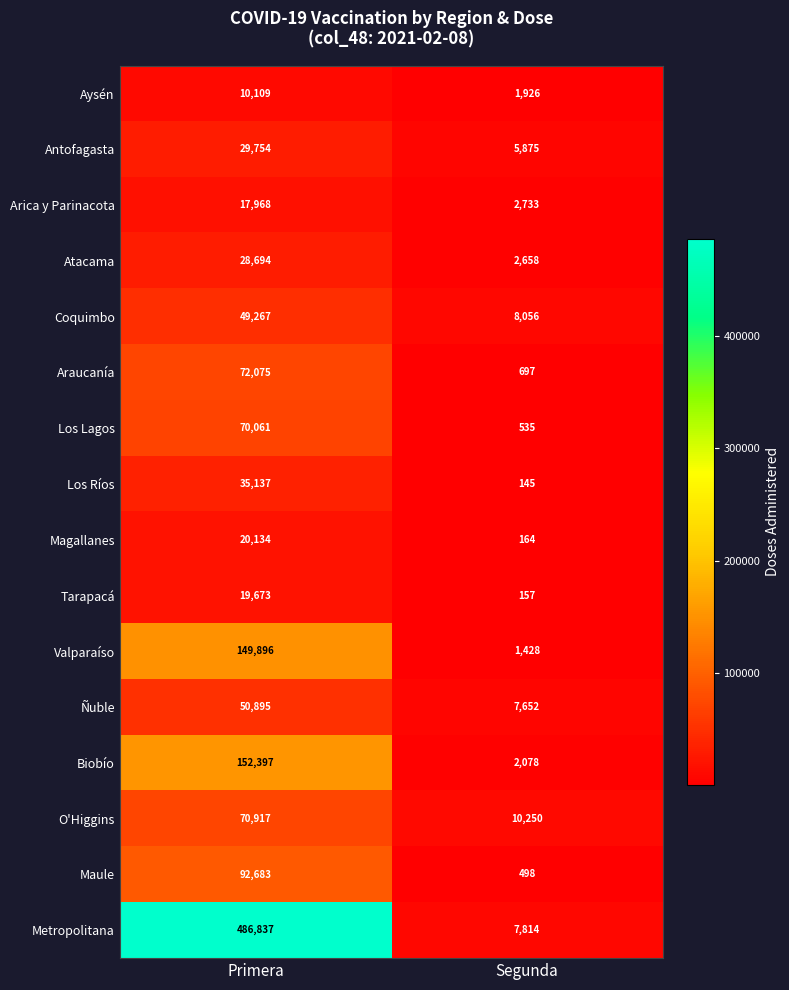

What is the total value across all series at Primera?

1356497